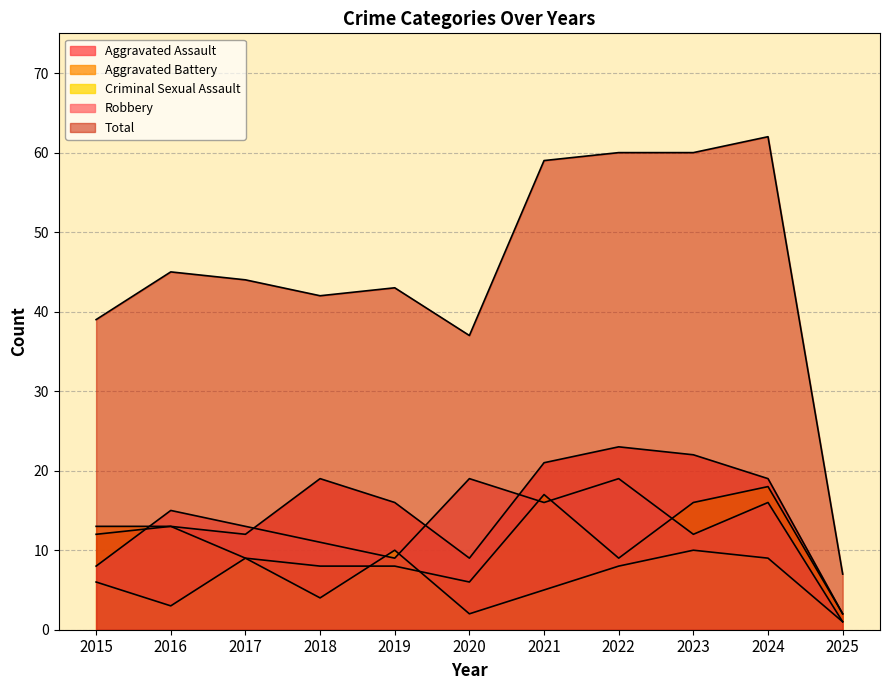

How many lines are shown in the chart?

5